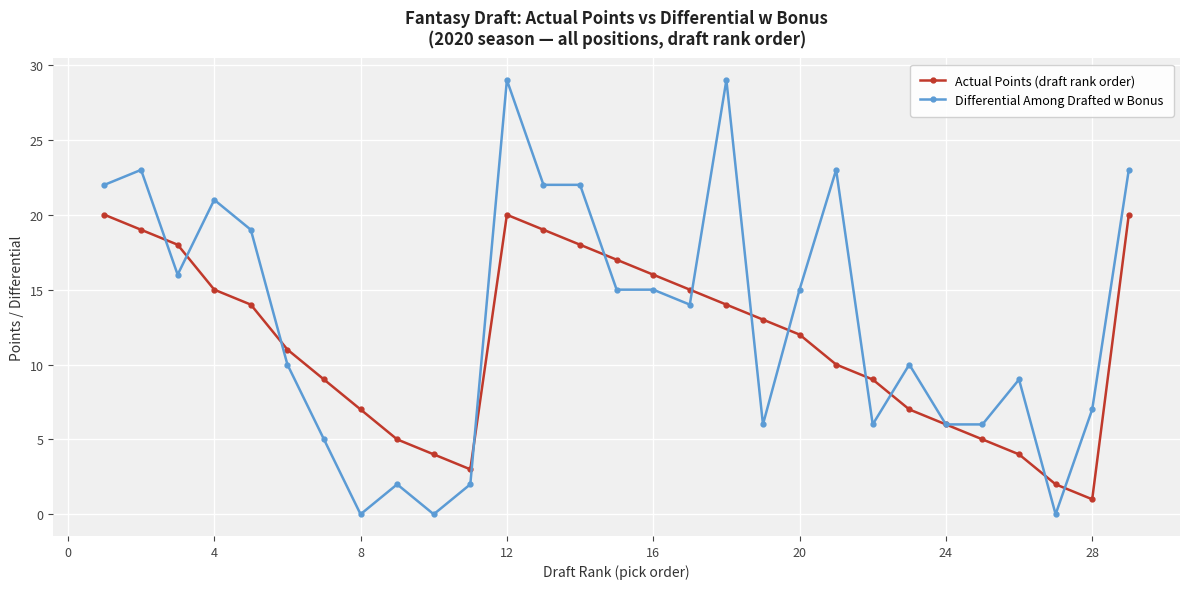

List the series in order of their peak value, lowest first.

Actual Points (draft rank order), Differential Among Drafted w Bonus